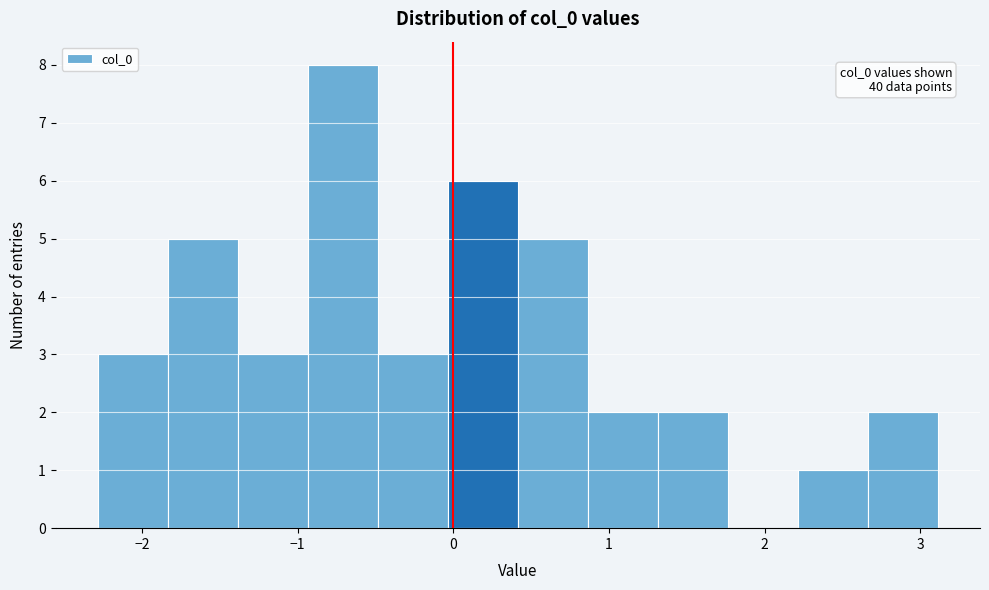

Over which range of the x-axis is the bar tallest?

-0.9 to -0.5